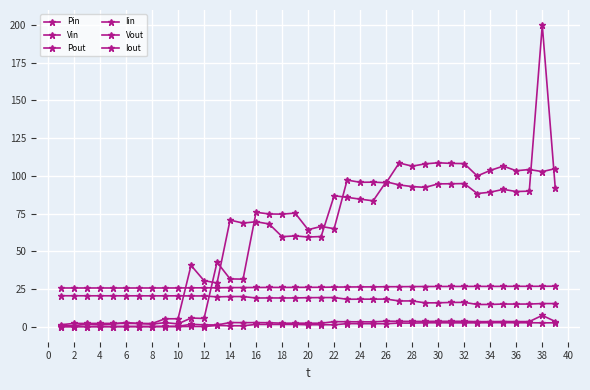

Where is Vin nearest to the value 17?

26